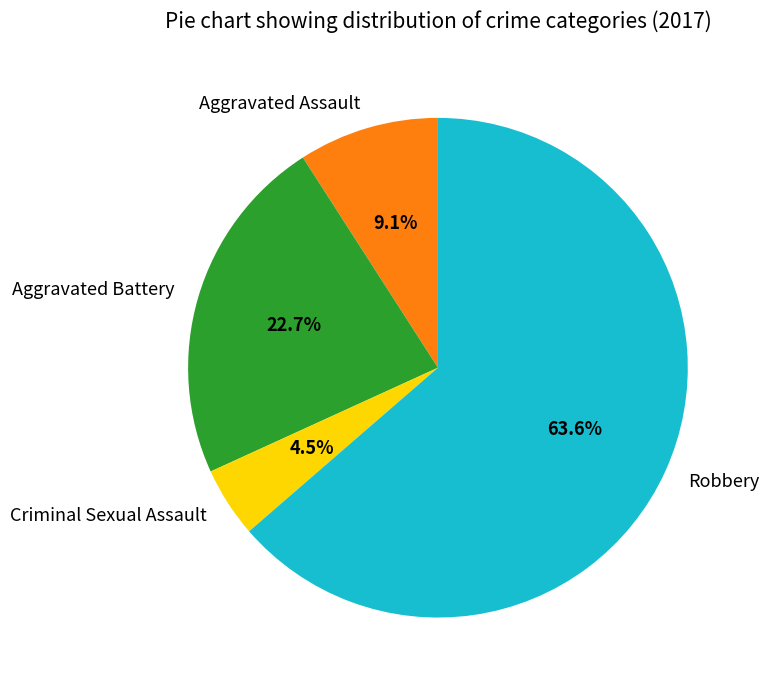

What is the ratio of the value at Aggravated Assault to the value at Criminal Sexual Assault?

2.0